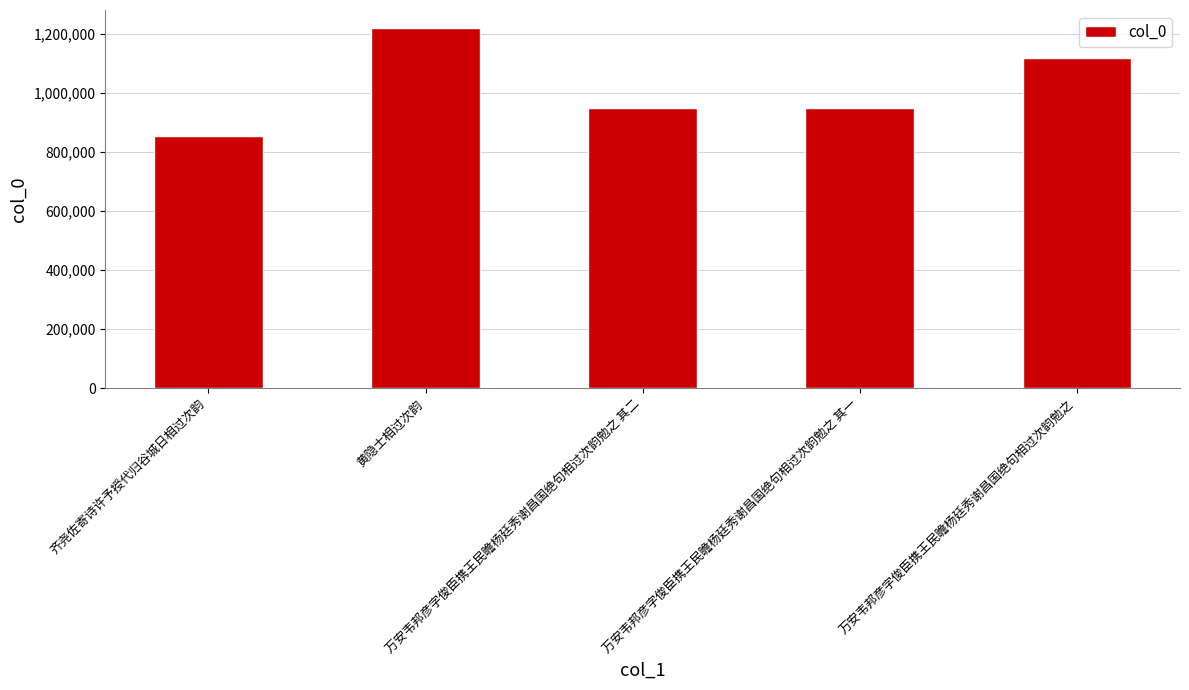

What is the minimum value shown in the chart?

855464